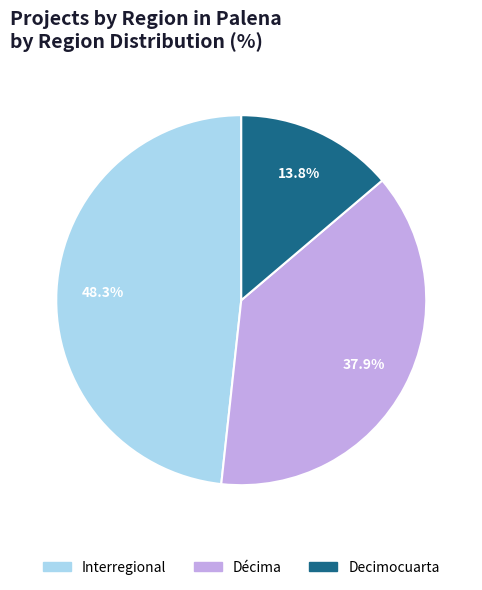

What percentage is the Interregional slice, to the nearest percent?

48%